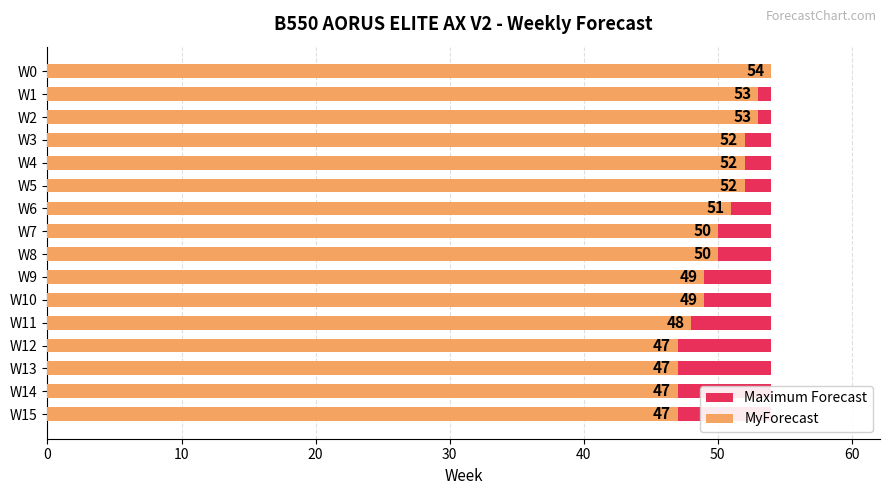

Is it true that MyForecast equals 48.0 at W11?

True